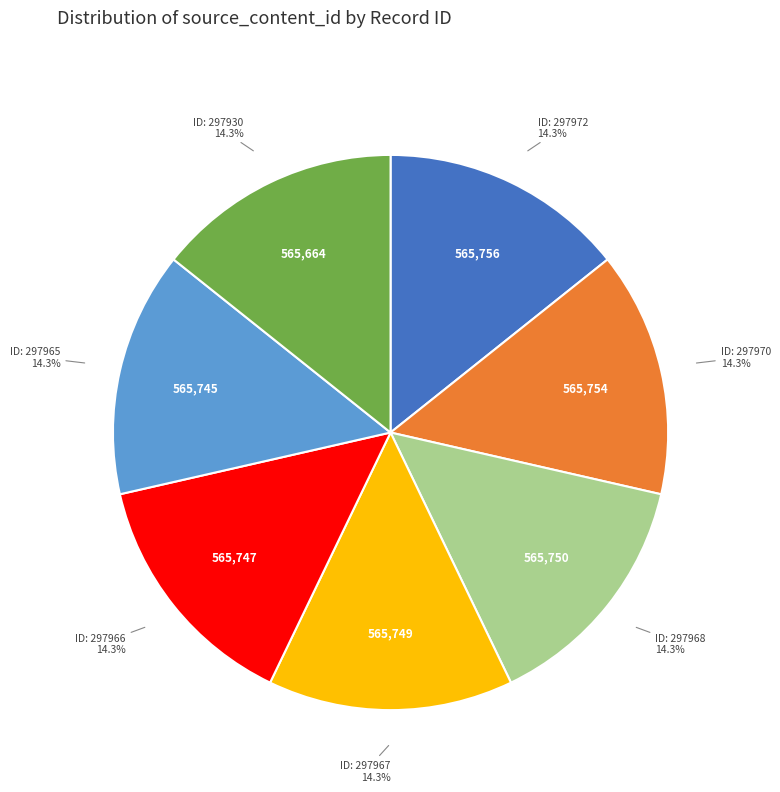

Does any single category account for the majority?

No